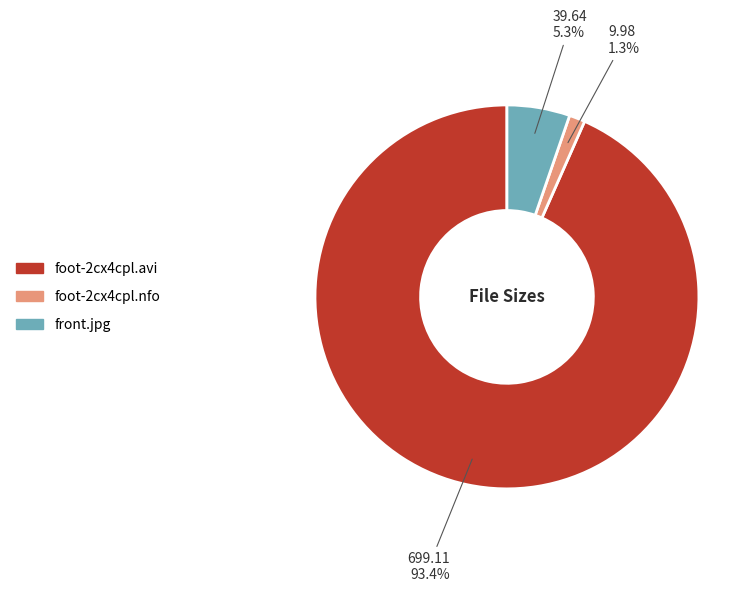

To the nearest percent, what percentage of the pie is foot-2cx4cpl.nfo?

1%